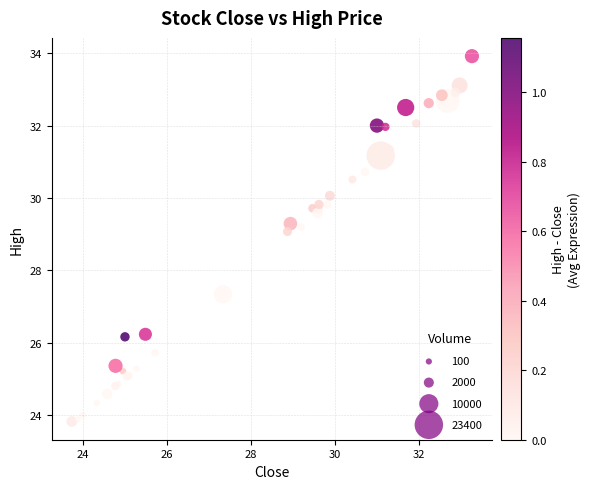

What Y value in the scatter plot is closest to 28?

27.3